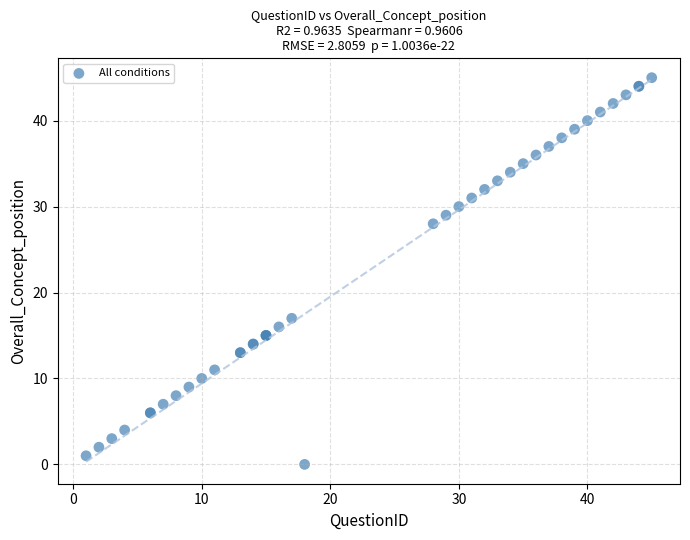

What Y value in the scatter plot is closest to 22?

17